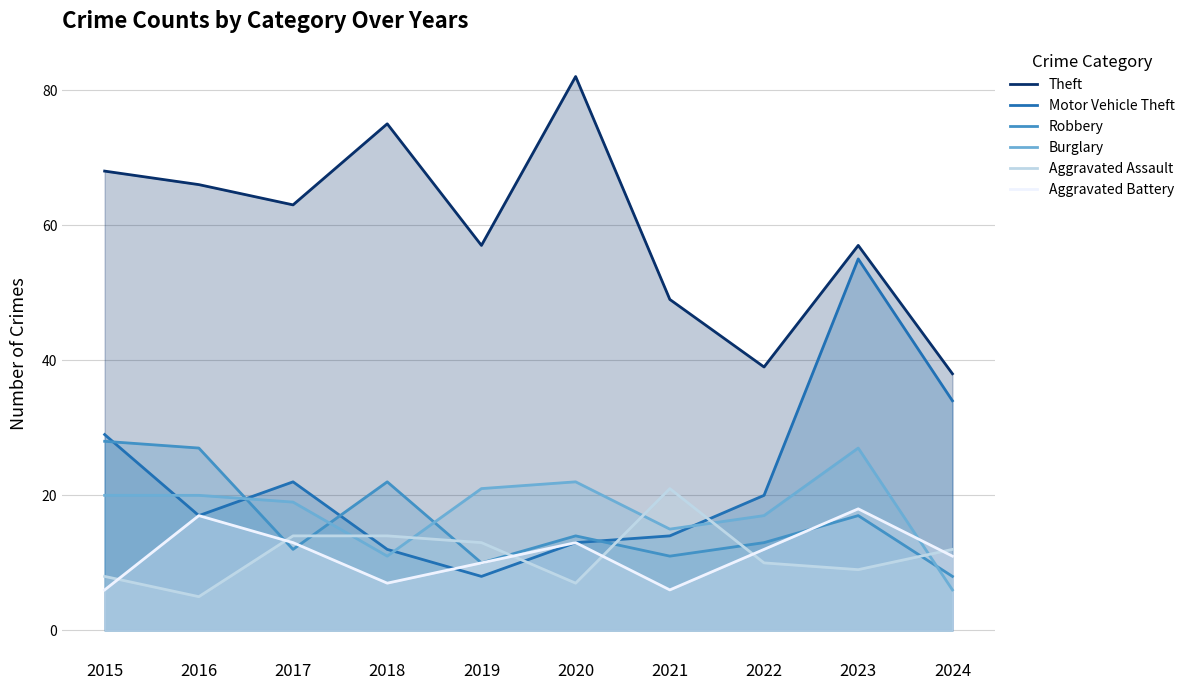

What is the difference between the maximum and minimum values in the Aggravated Assault series?

16